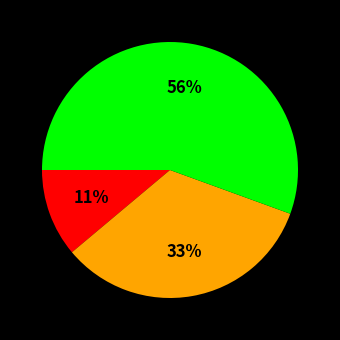

How many segments does this pie chart have?

3